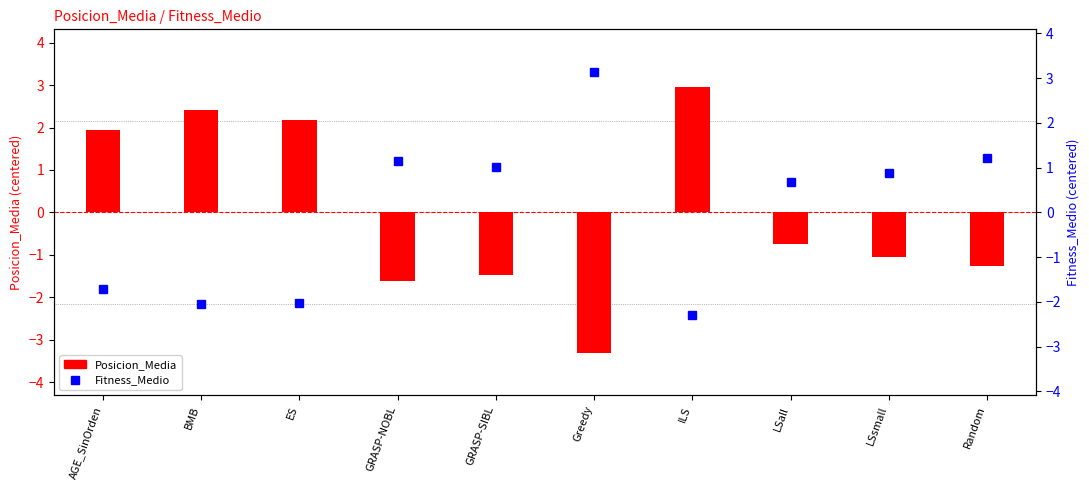

Between GRASP-SIBL and BMB, which is larger?

BMB